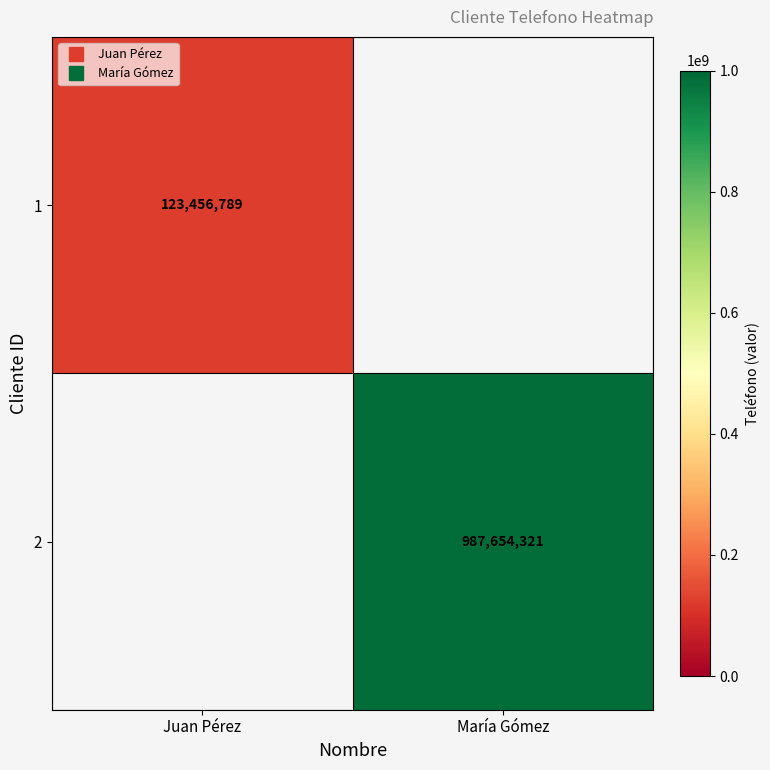

True or false: 2 has a value of 987654321.0 at María Gómez.

True